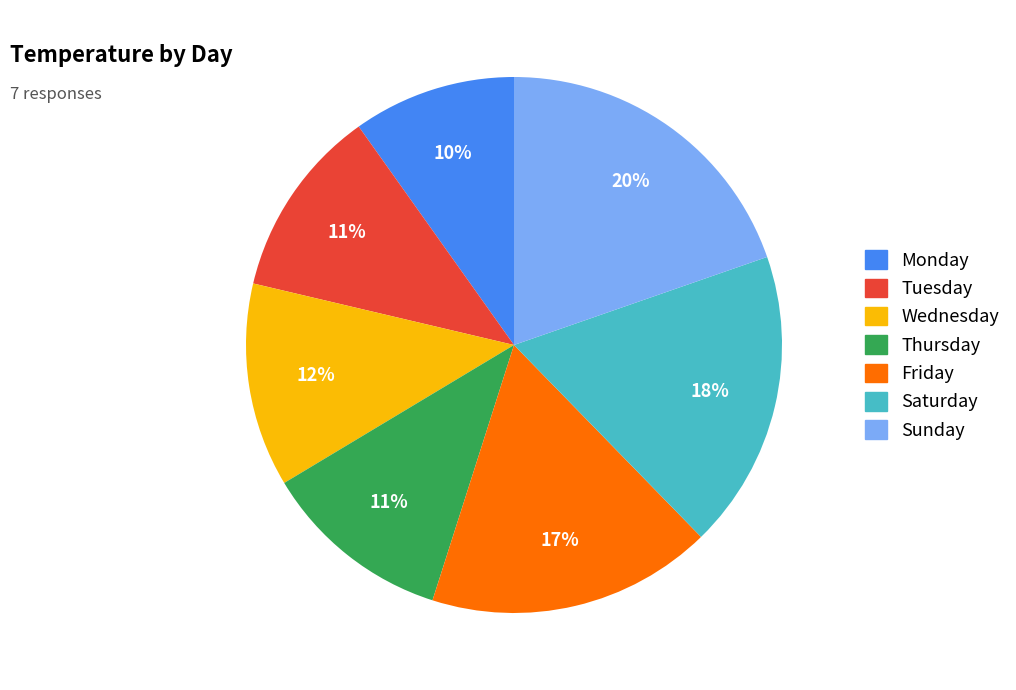

What is the largest slice in the pie chart?

Sunday